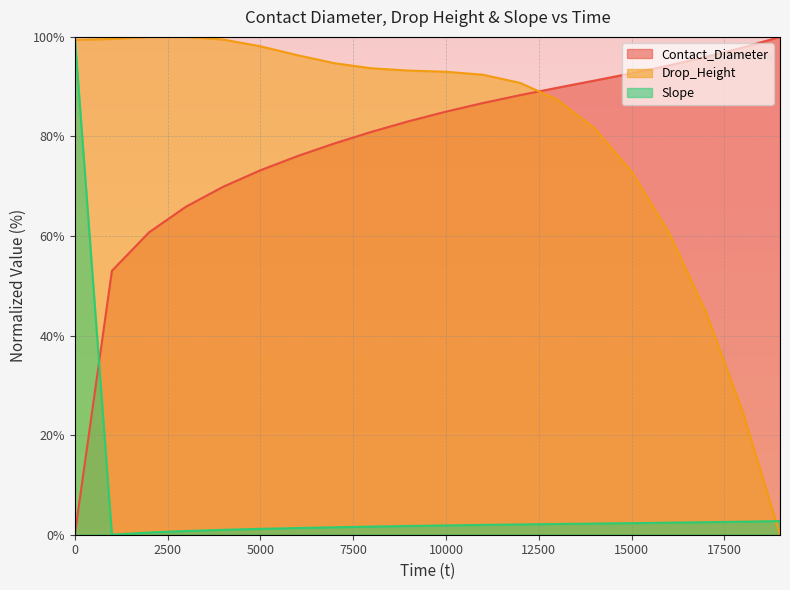

True or false: Contact_Diameter has a value of 33.8 at 13000.

False